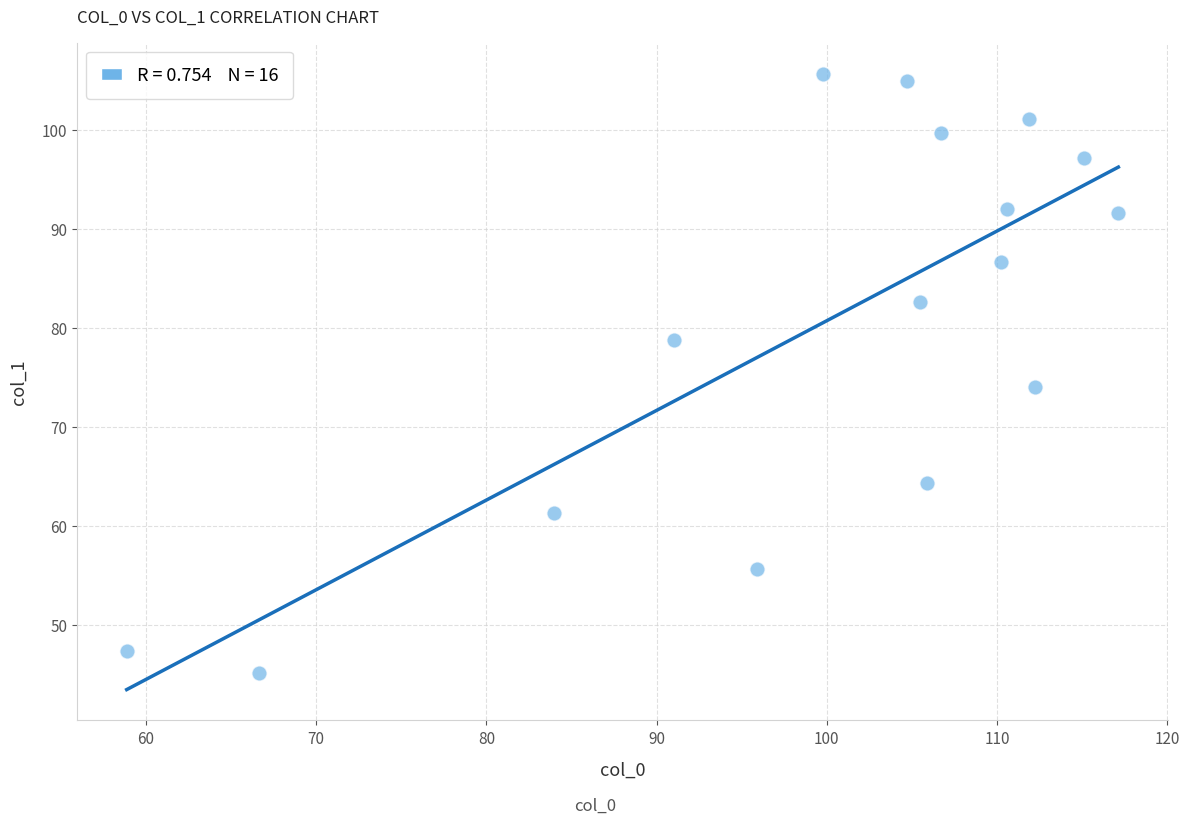

What Y value in the scatter plot is closest to 75?

74.0